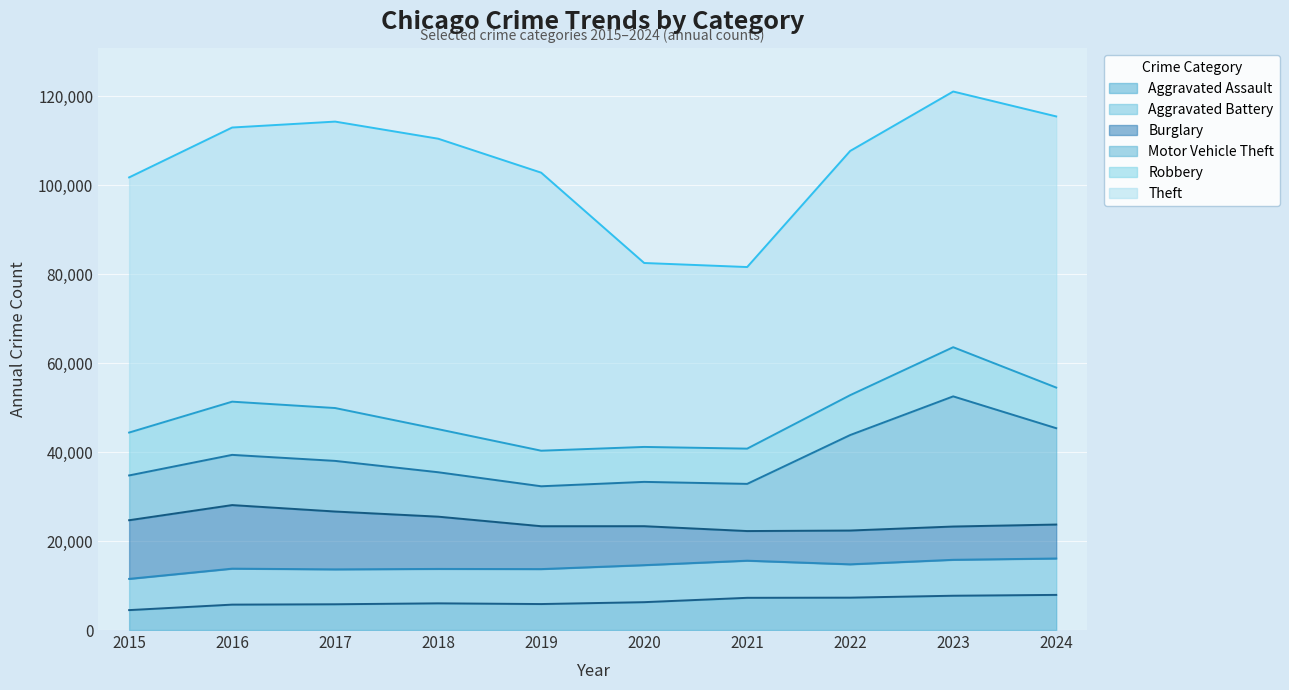

Is it true that Burglary equals 13001 at 2017?

True